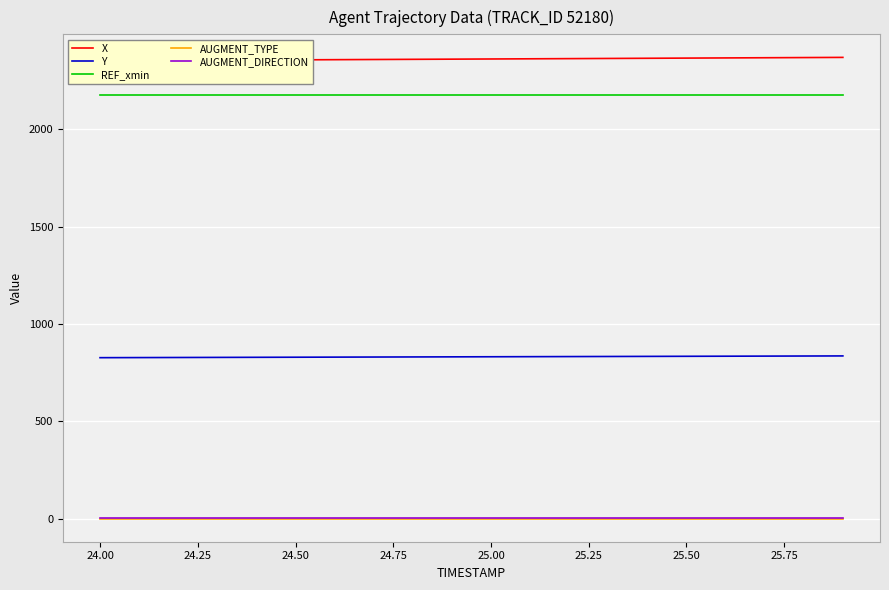

True or false: REF_xmin and AUGMENT_DIRECTION cross at least once.

False